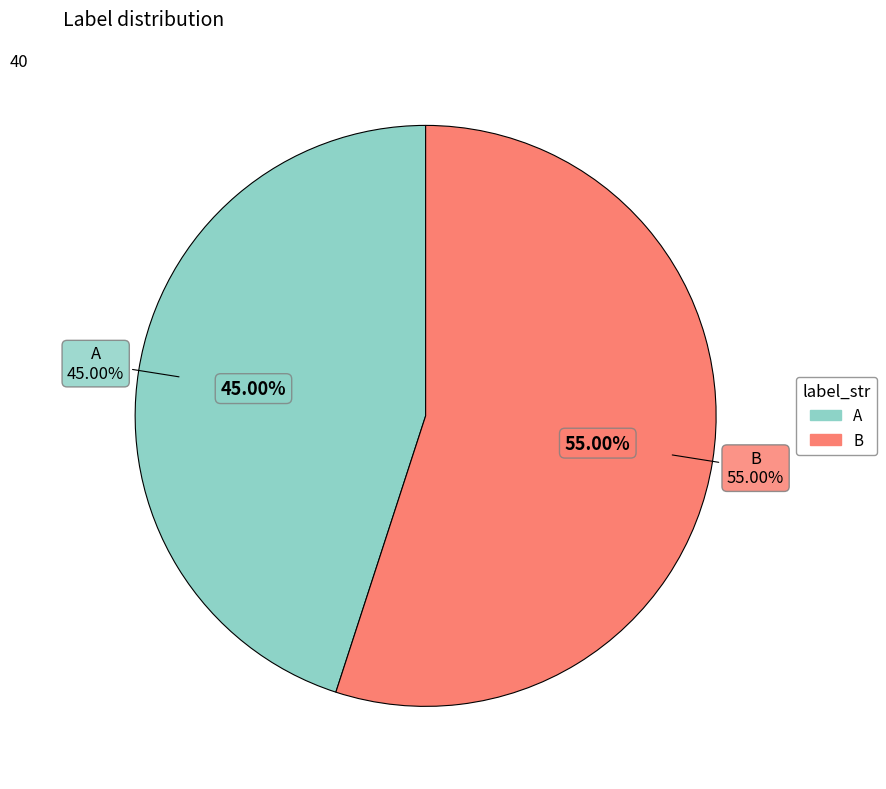

True or false: A accounts for 33% of the total.

False